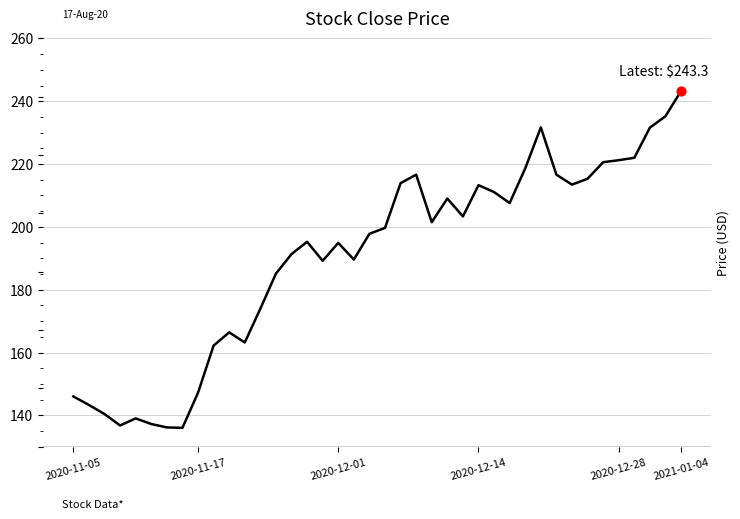

Which has a higher value, 2020-12-01 or 14?

14